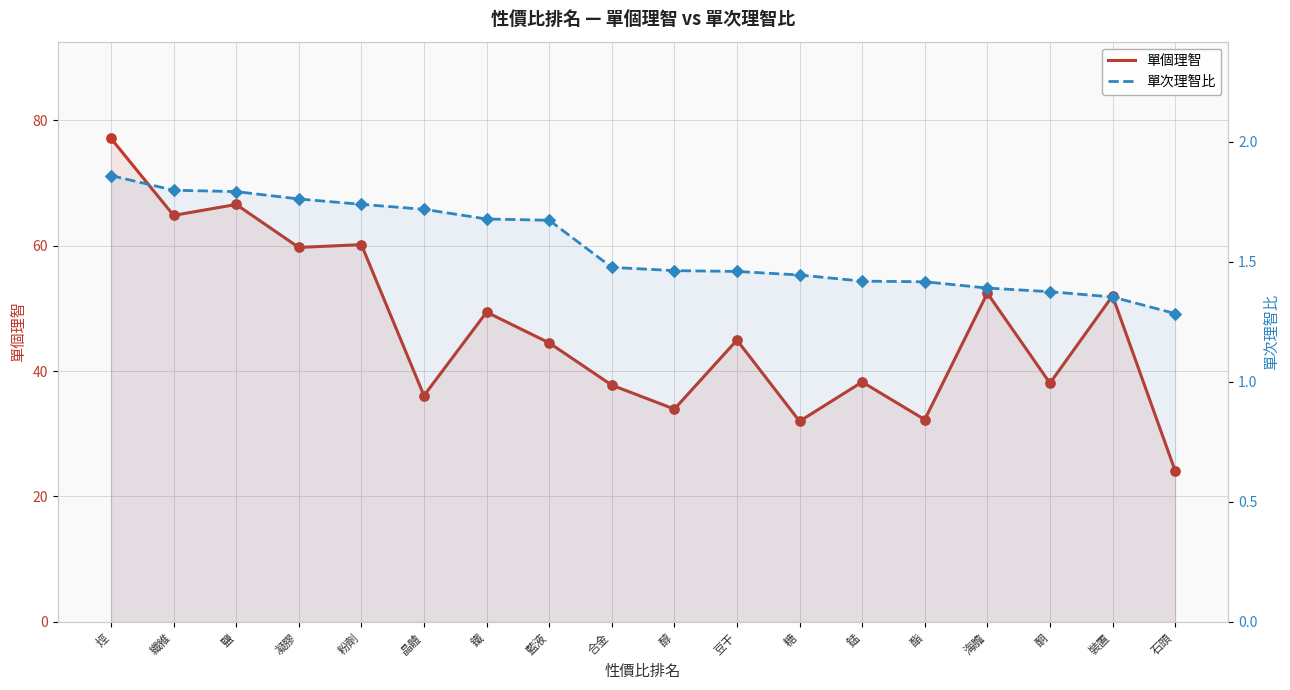

Which series reaches the maximum Y coordinate?

單個理智